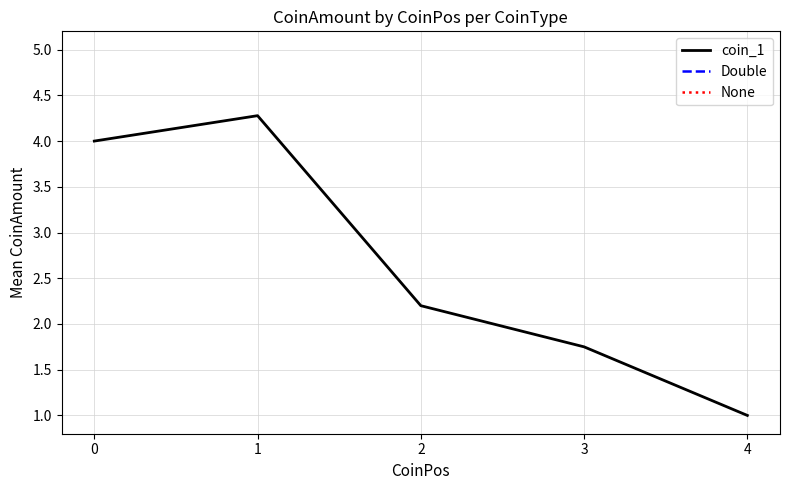

List the labels in order of value, smallest first.

4, 3, 2, 0, 1